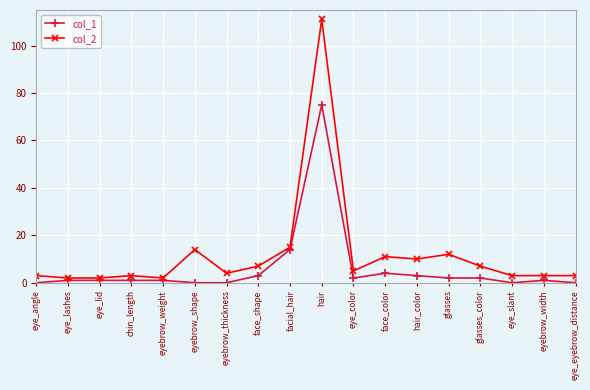

What is the total value across all series at eye_eyebrow_distance?

3